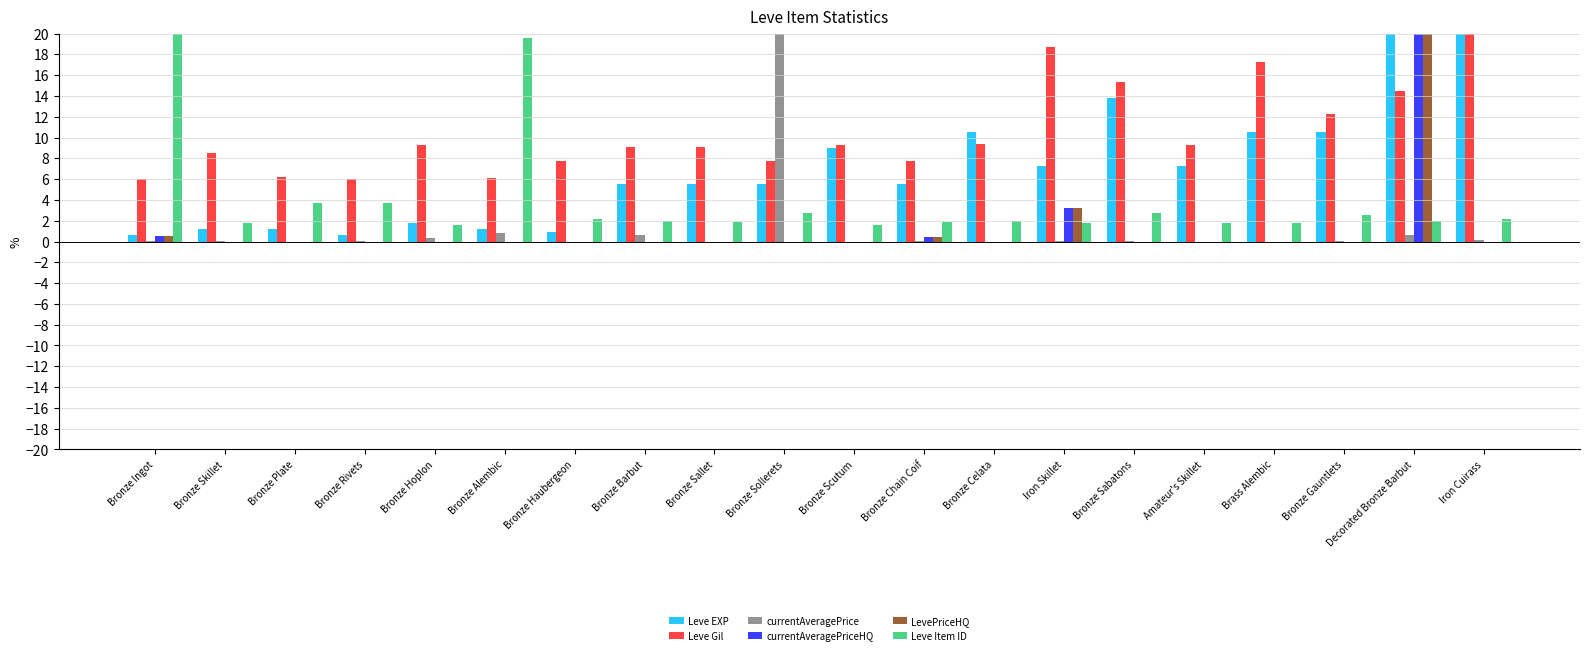

The Leve Gil series shows 17.2 at Brass Alembic. True or false?

True